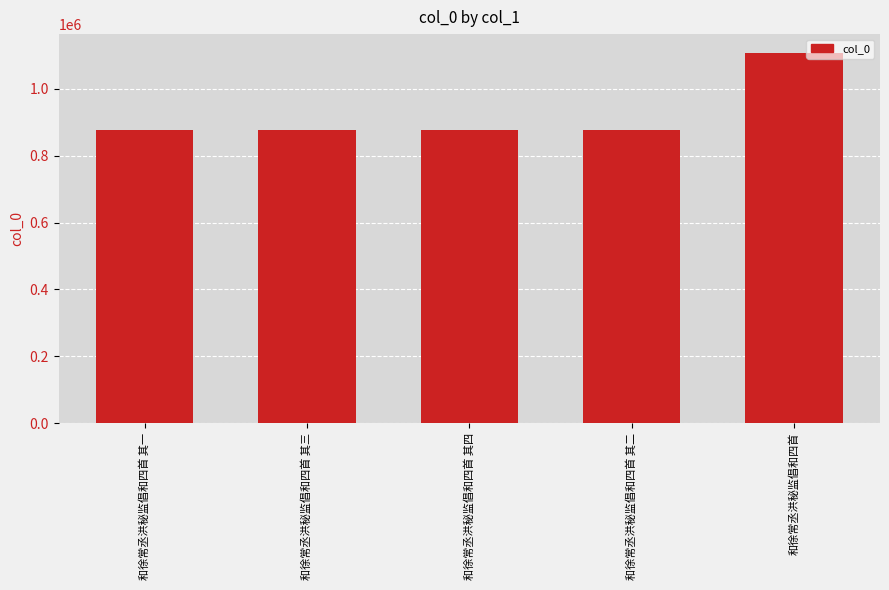

What is the smallest value displayed?

876925